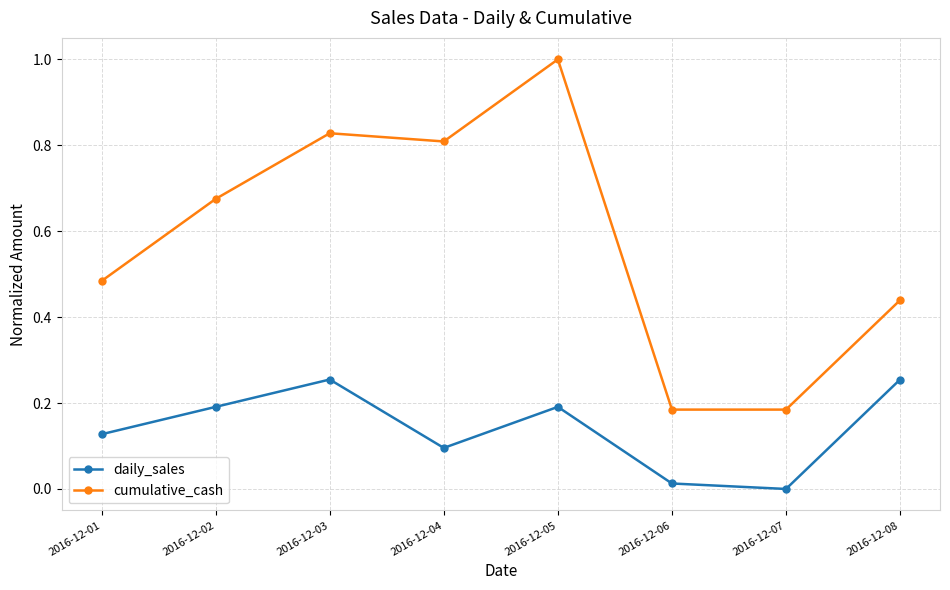

At 2016-12-05, list the series in order from largest to smallest.

cumulative_cash, daily_sales